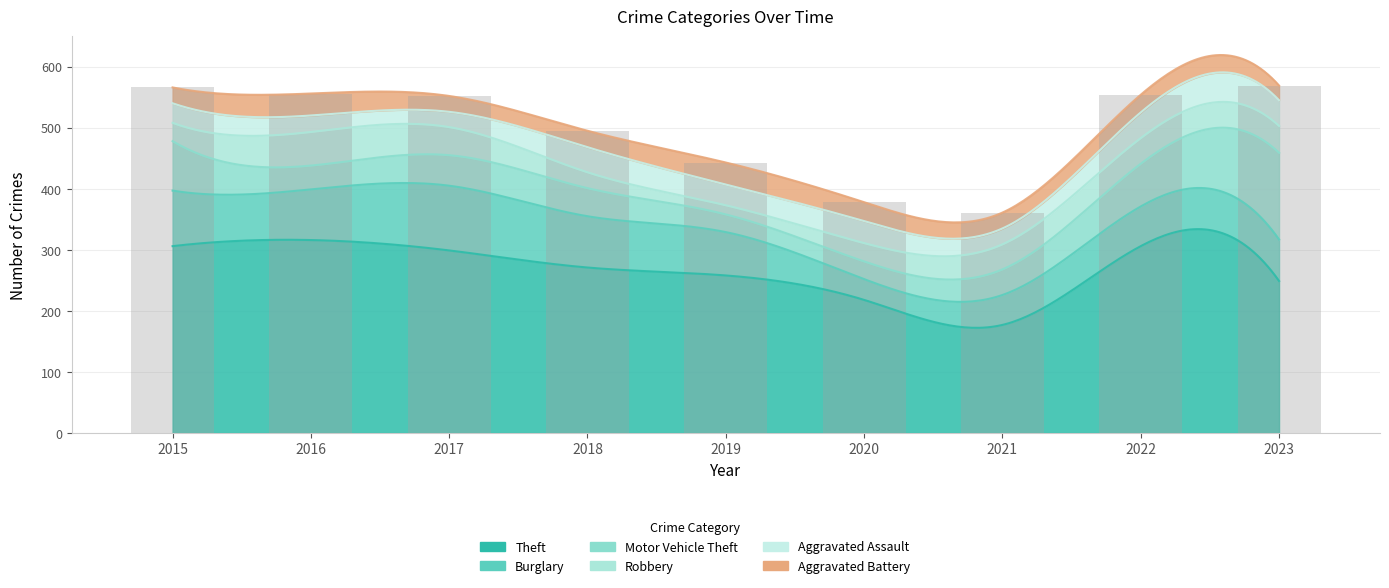

The Burglary series shows 83 at 2016. True or false?

True